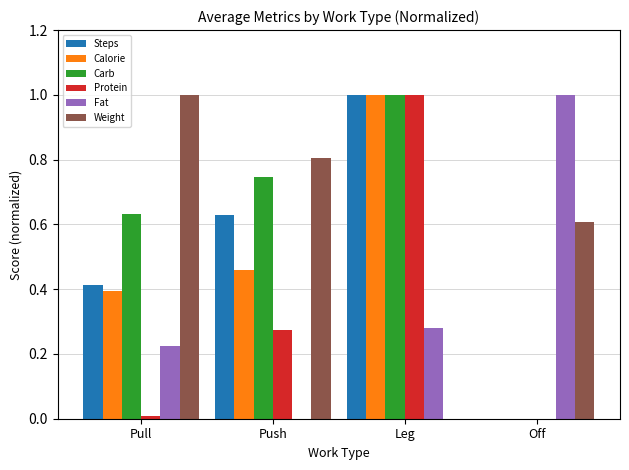

Is the value of Weight at Push greater than the value of Protein at Push?

Yes